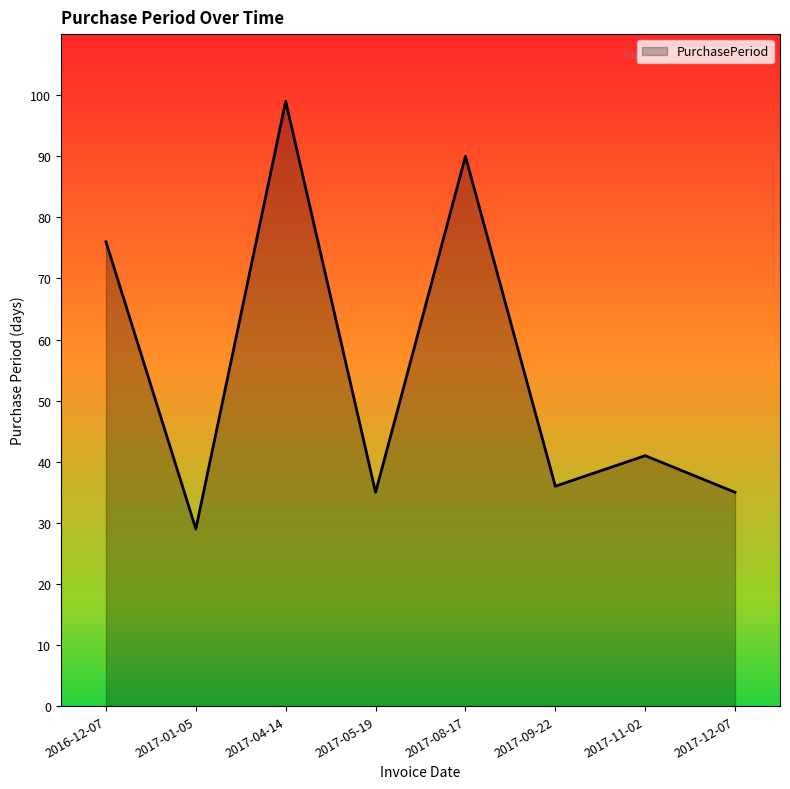

The value at 2017-12-07 is 56. True or false?

False